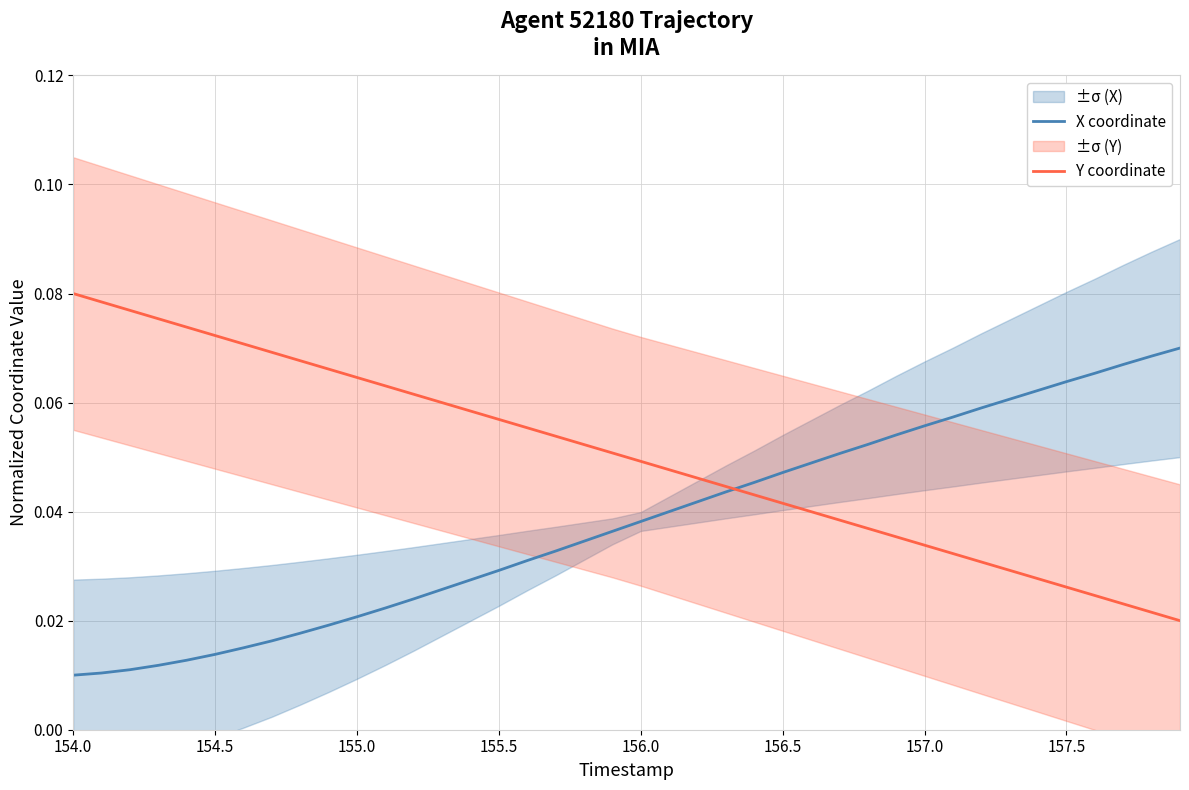

What are all the series names shown in the legend?

X coordinate, Y coordinate